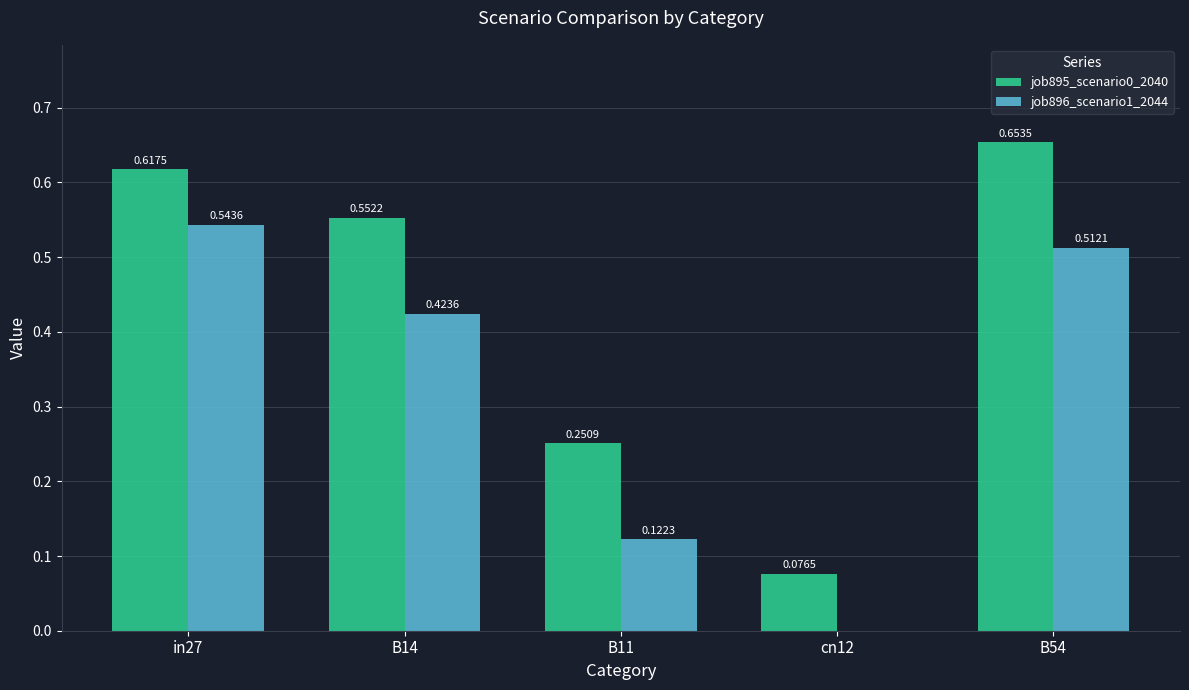

Between B14 and cn12, which series saw the biggest shift?

job895_scenario0_2040